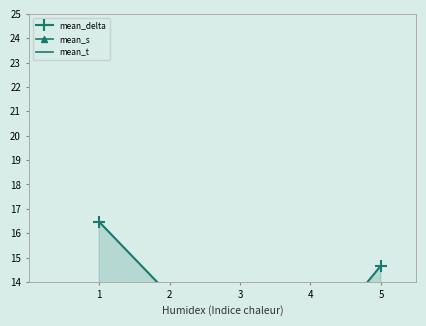

True or false: mean_s and mean_t intersect in this chart.

False